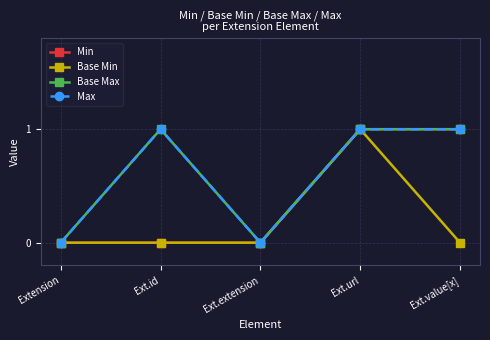

Which category has the highest value in the Base Min series?

Ext.url